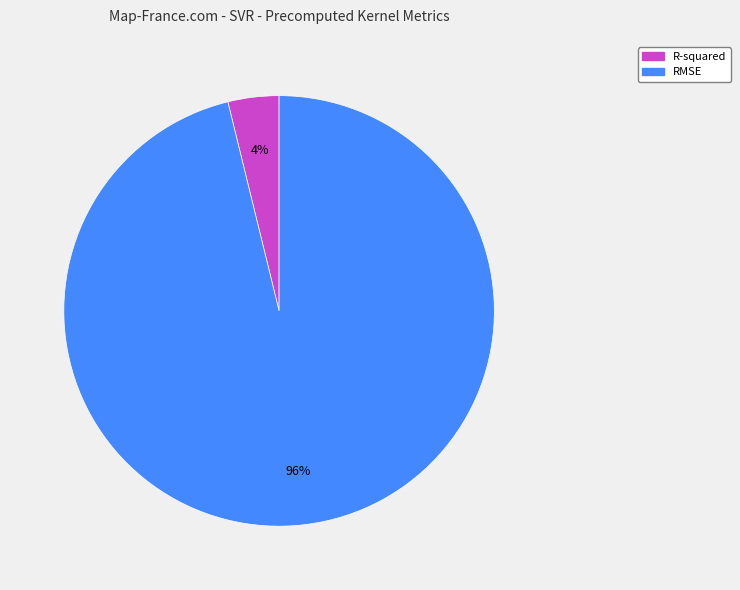

Is it true that R-squared is 4% of the pie?

True